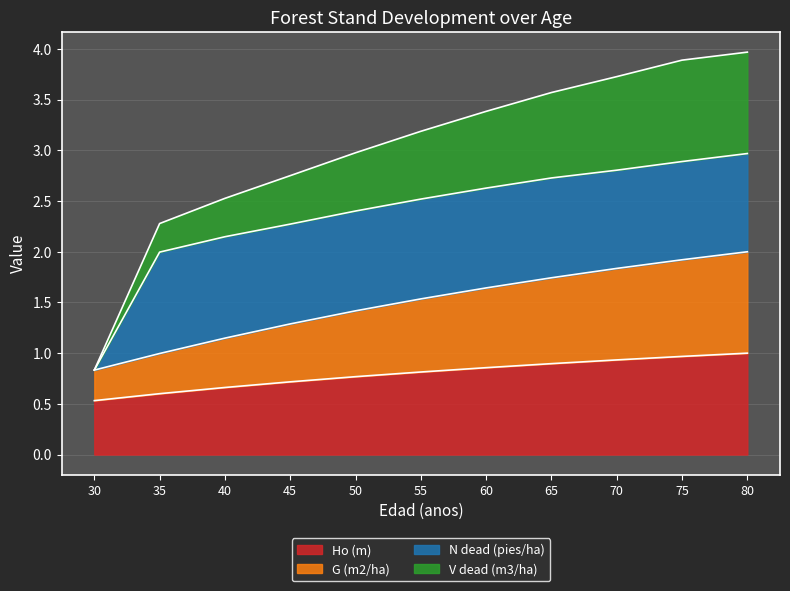

True or false: Ho (m) and G (m2/ha) intersect in this chart.

False